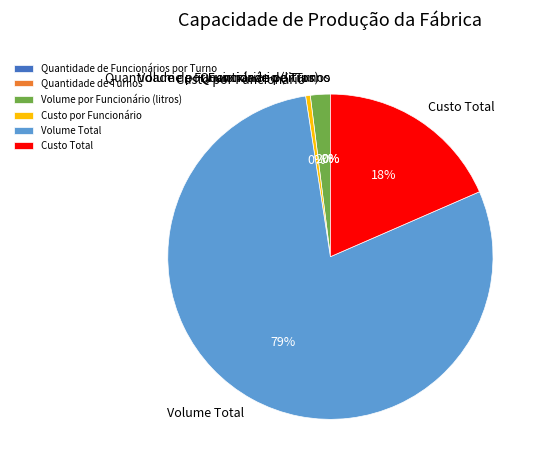

Is the sum of Volume Total and Custo Total greater than half?

Yes